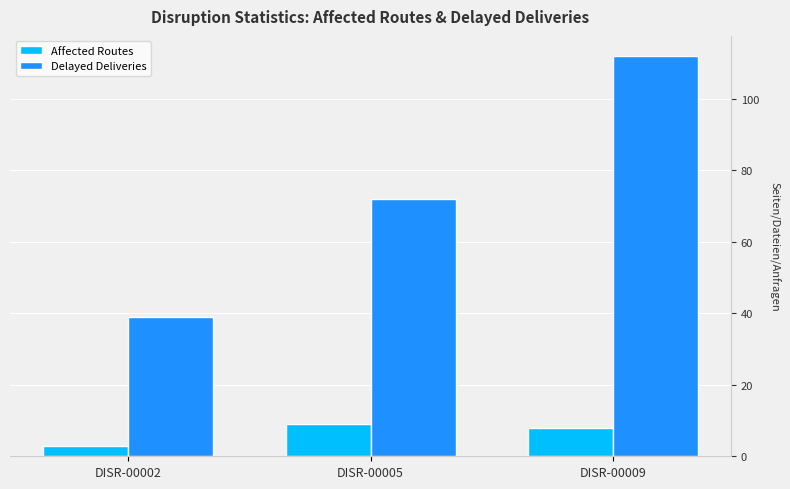

What is the difference between the highest and lowest values at DISR-00009?

104